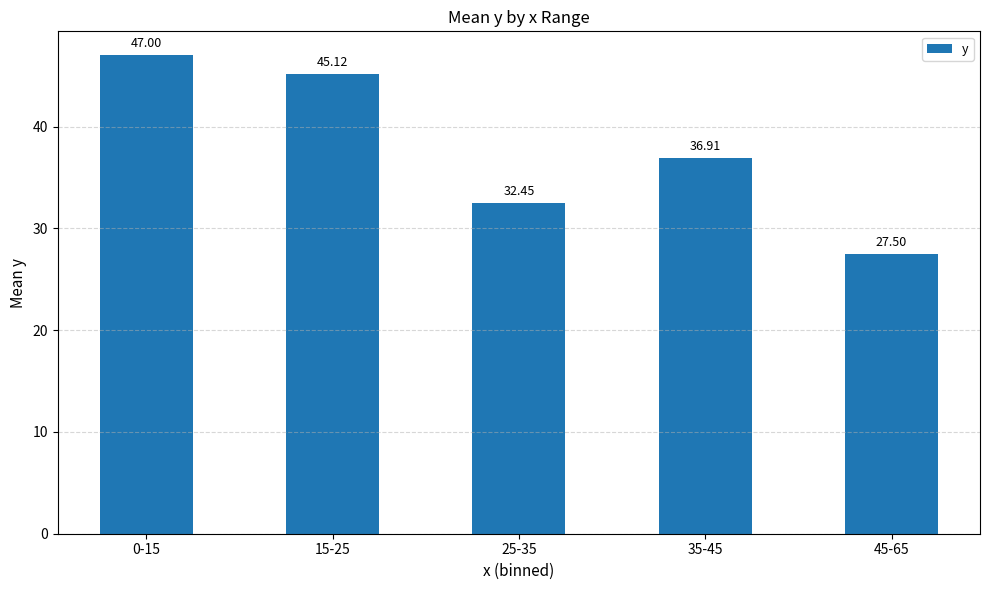

Read the value at 25-35.

32.5